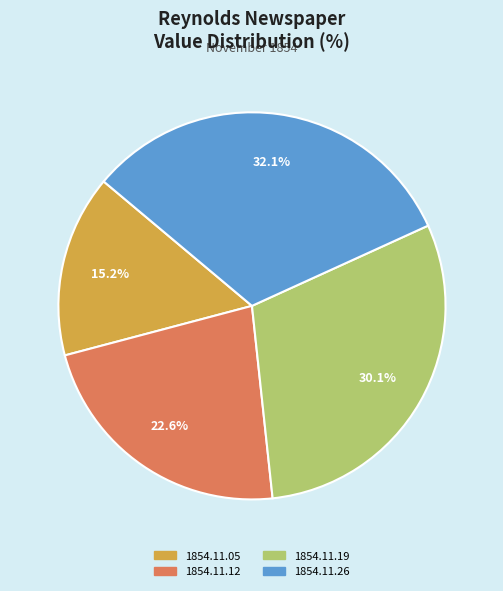

Combined, do 1854.11.26 and 1854.11.05 account for over 50%?

No